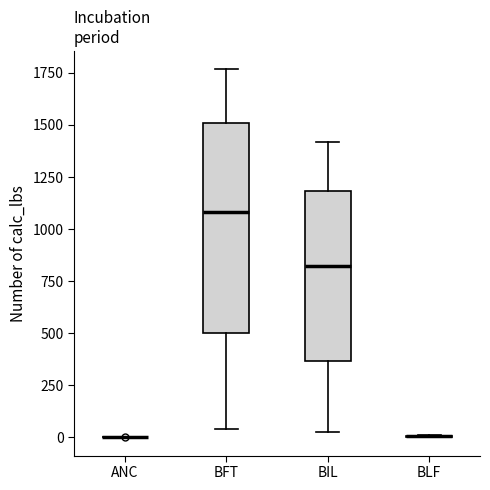

Comparing the boxes themselves (not the whiskers), which one is the tallest?

BFT